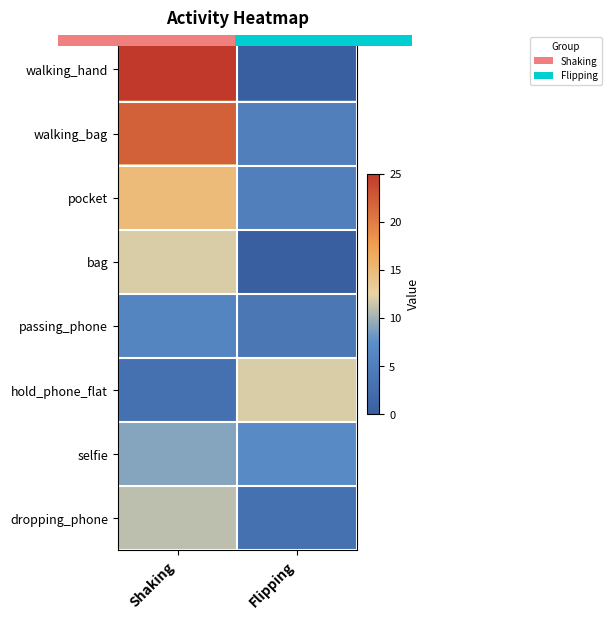

At which label does bag reach its minimum?

Flipping